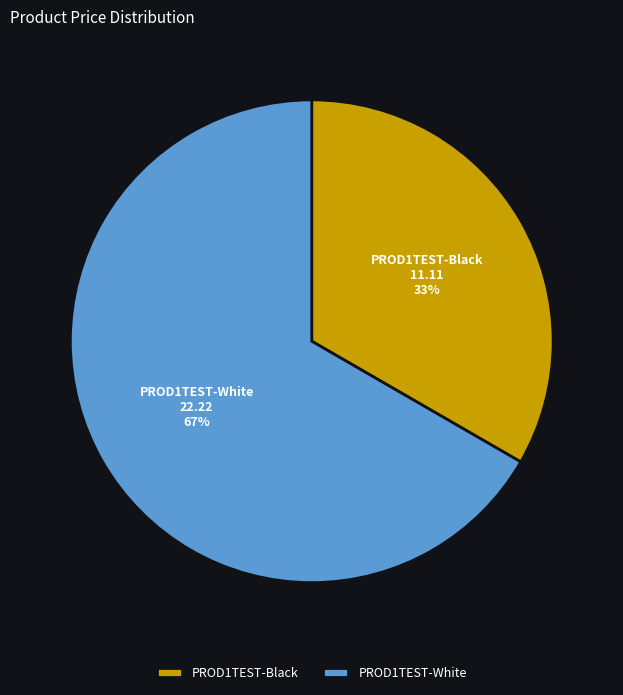

The PROD1TEST-Black slice represents 33% of the pie. True or false?

True